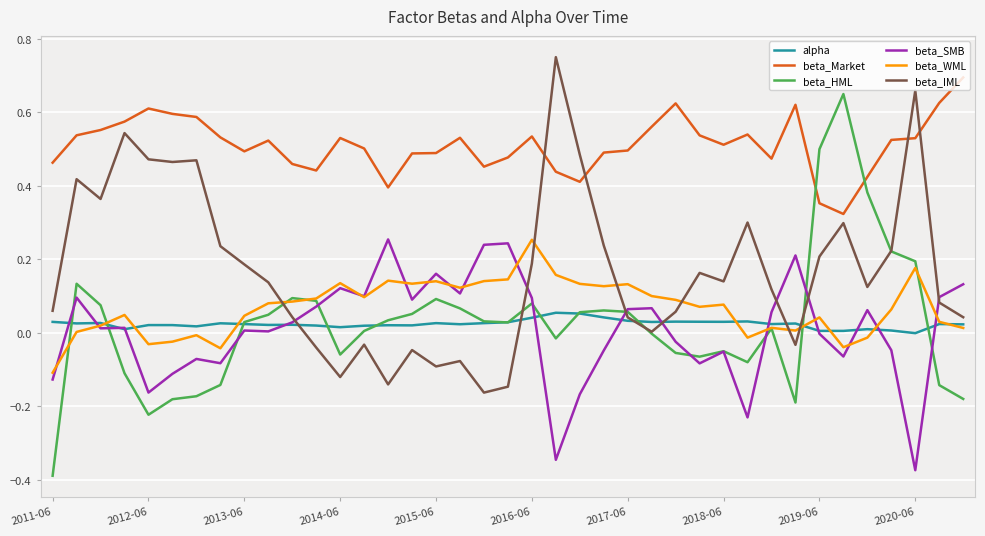

After their last crossing, which series has the higher values: beta_SMB or beta_IML?

beta_SMB